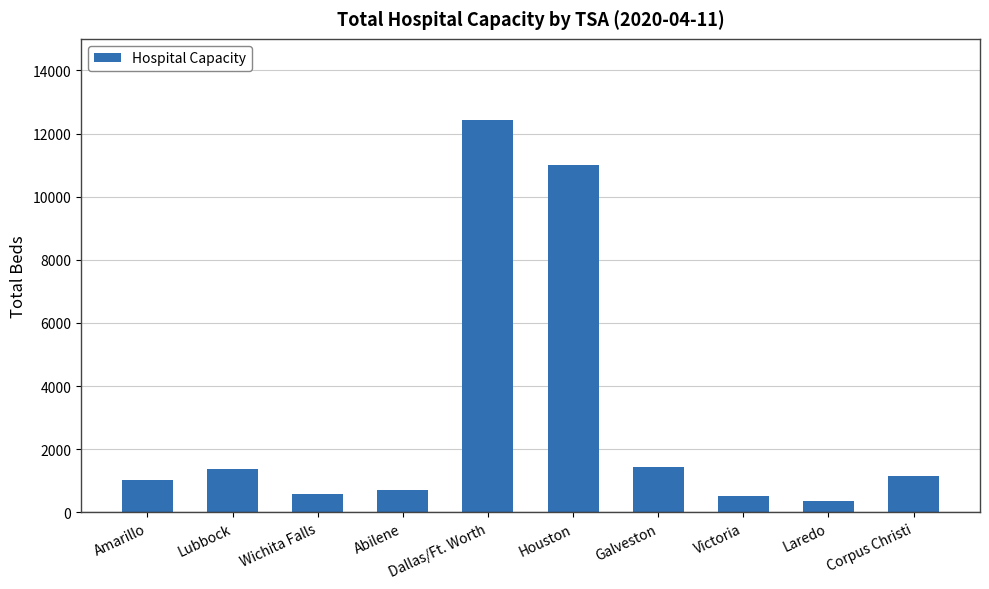

What is the label of the 1st bar from the right?

Corpus Christi